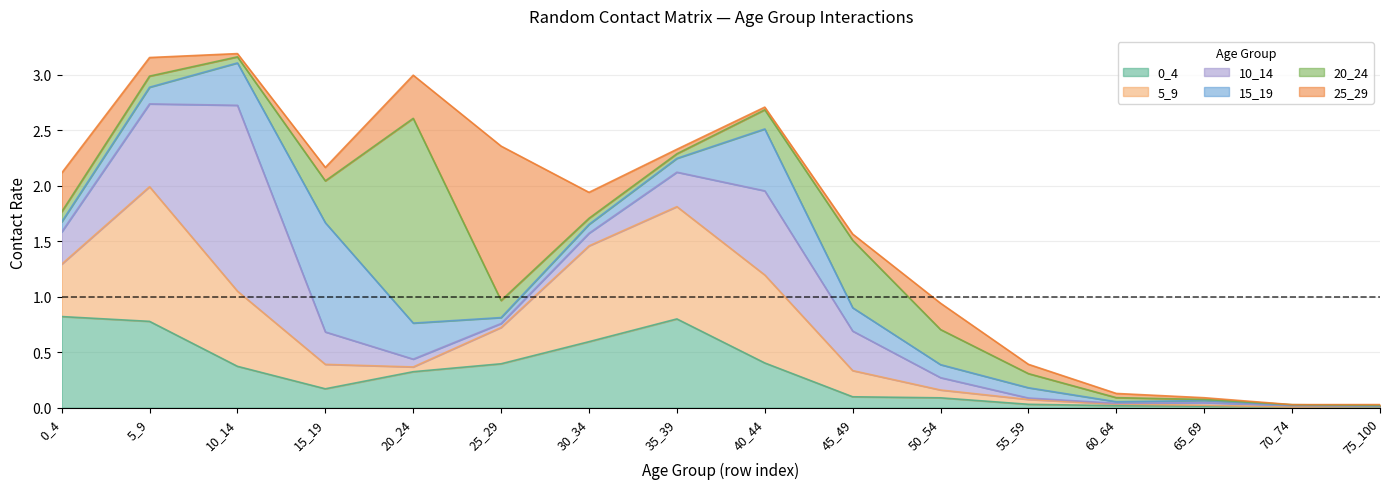

The value of 20_24 at 30_34 is 0.1. True or false?

True